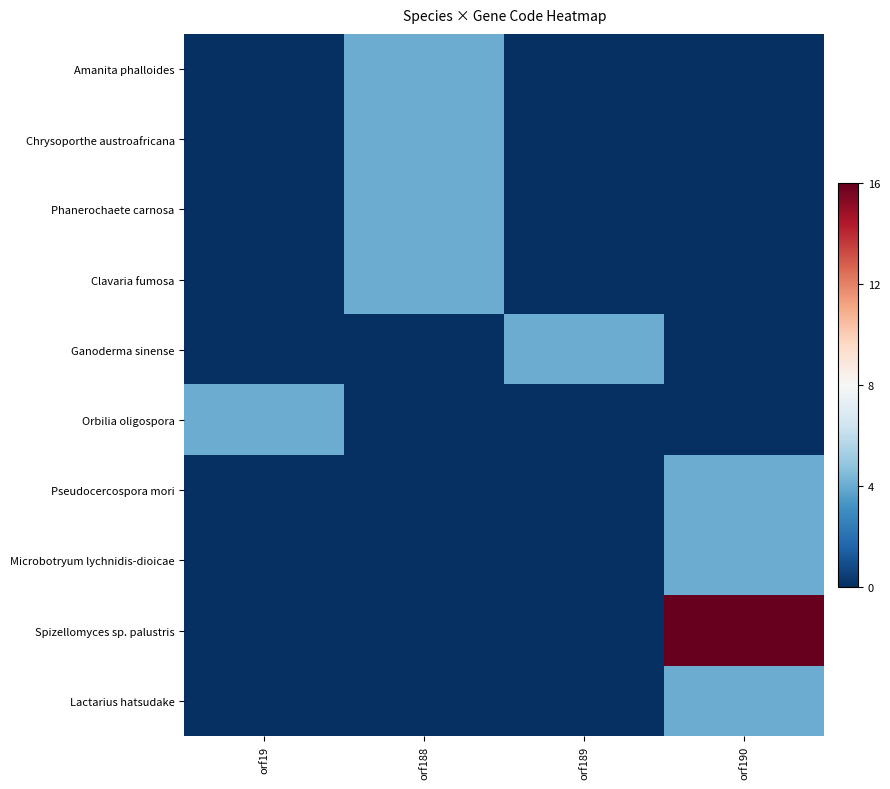

Which series has the widest spread of values?

Spizellomyces sp. palustris